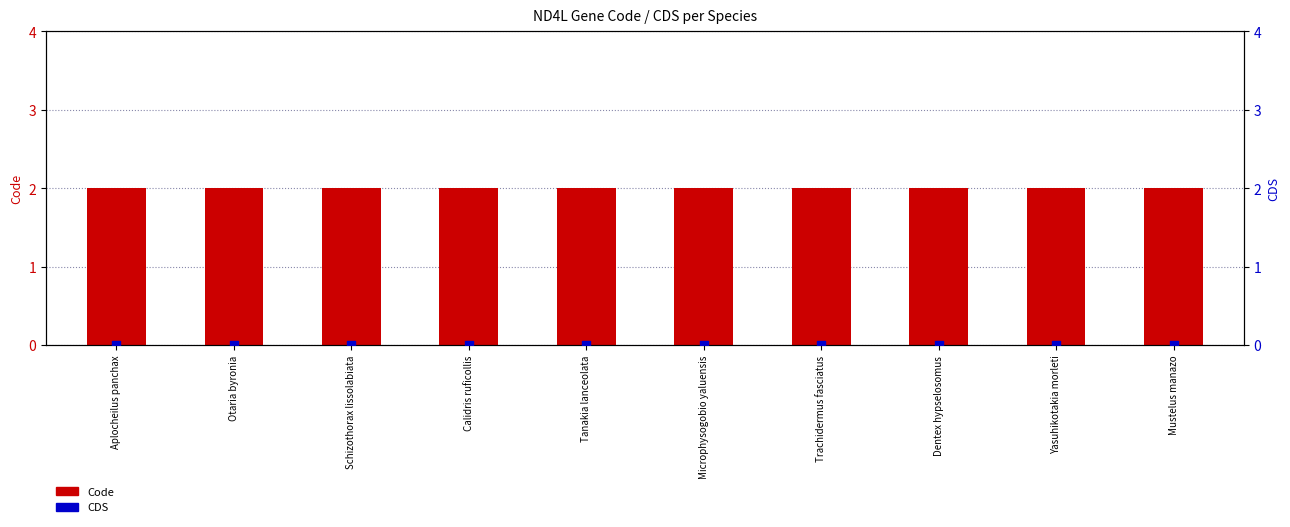

Which series has the largest total across all categories?

Code